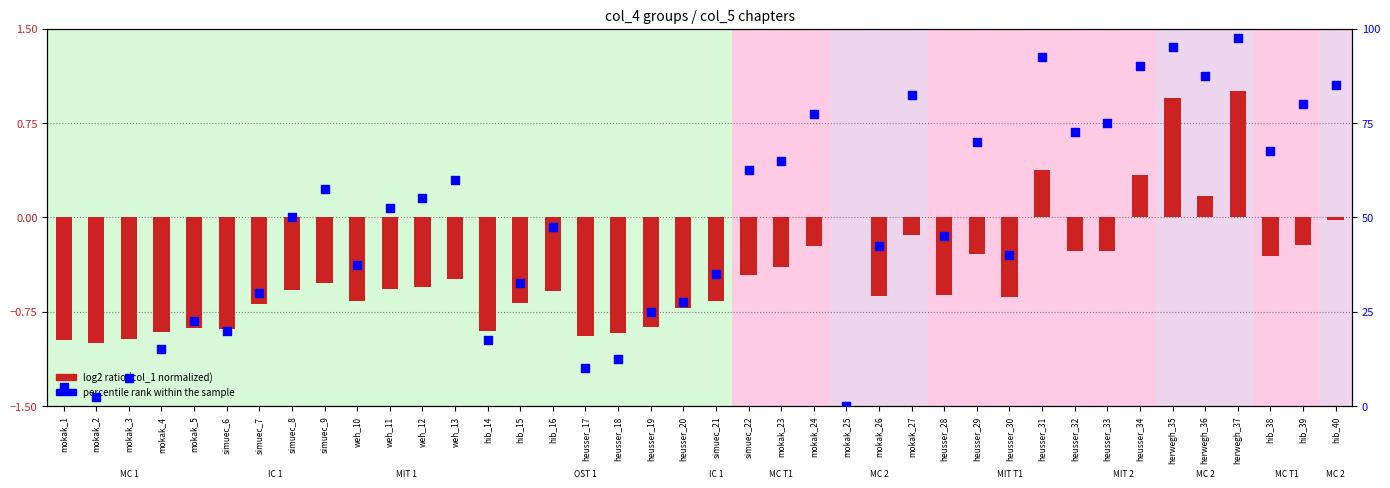

Which has a higher value, simuec_7 or heusser_29?

heusser_29